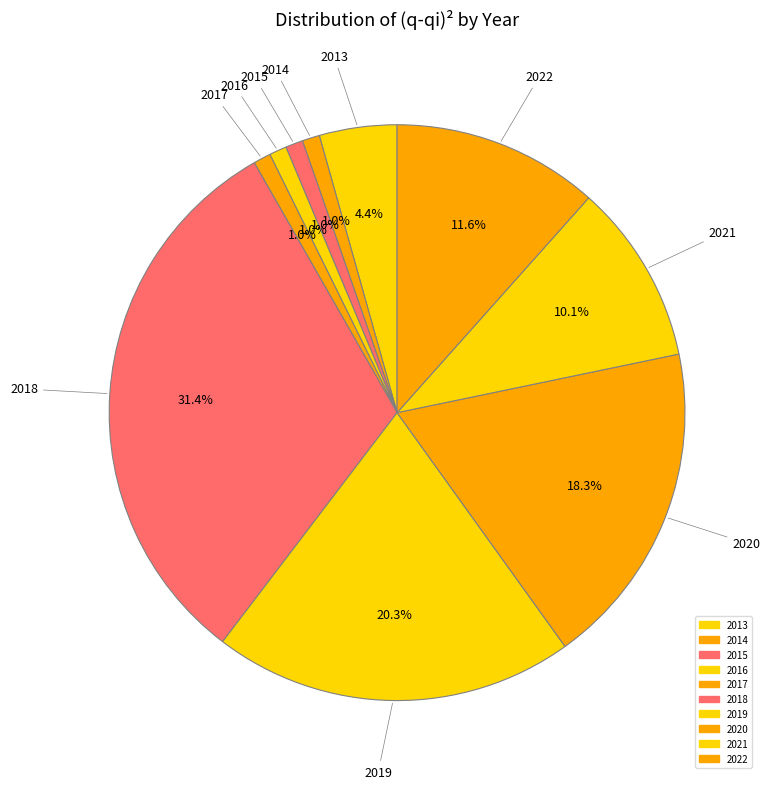

To the nearest percent, what is the combined percentage of 2019 and 2014?

21%